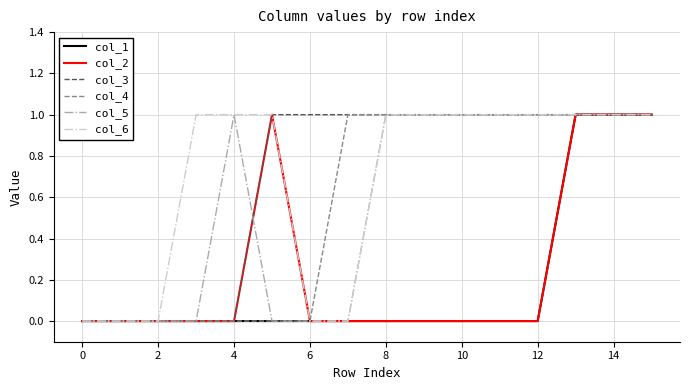

The col_3 series shows 1 at 8. True or false?

True